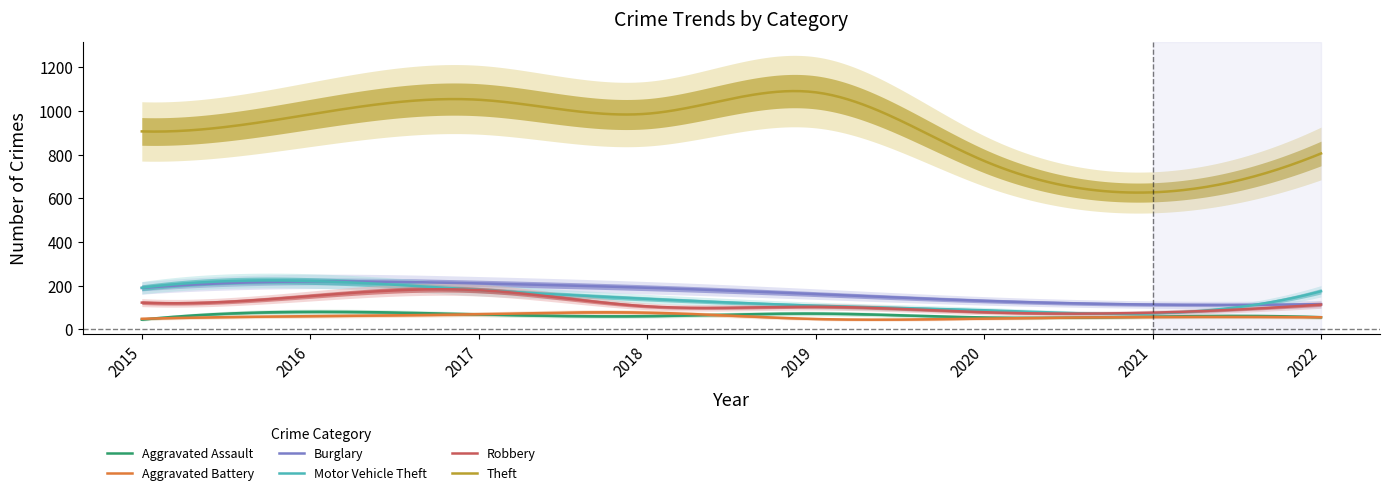

Is the value of Theft at 2017 greater than the value of Aggravated Assault at 2019?

Yes